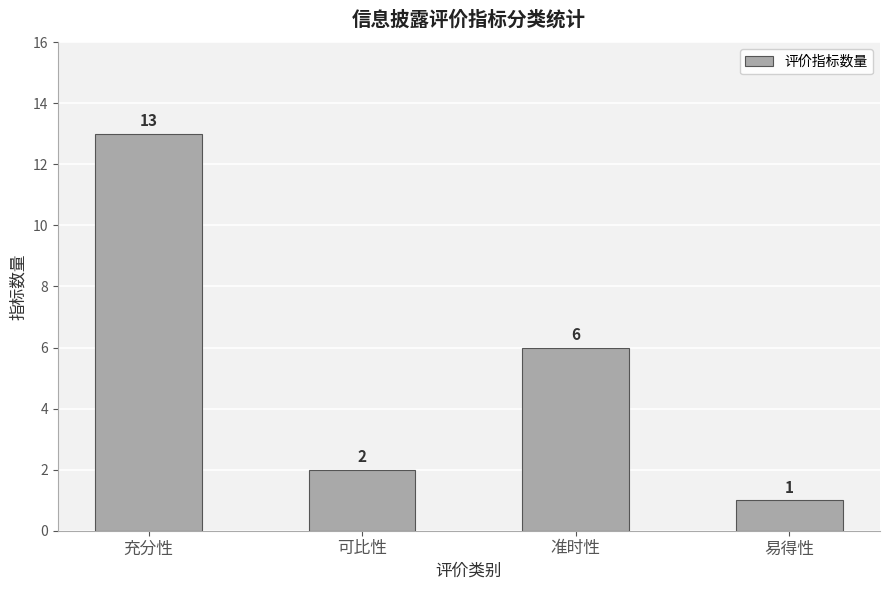

List the labels in order of value, smallest first.

易得性, 可比性, 准时性, 充分性